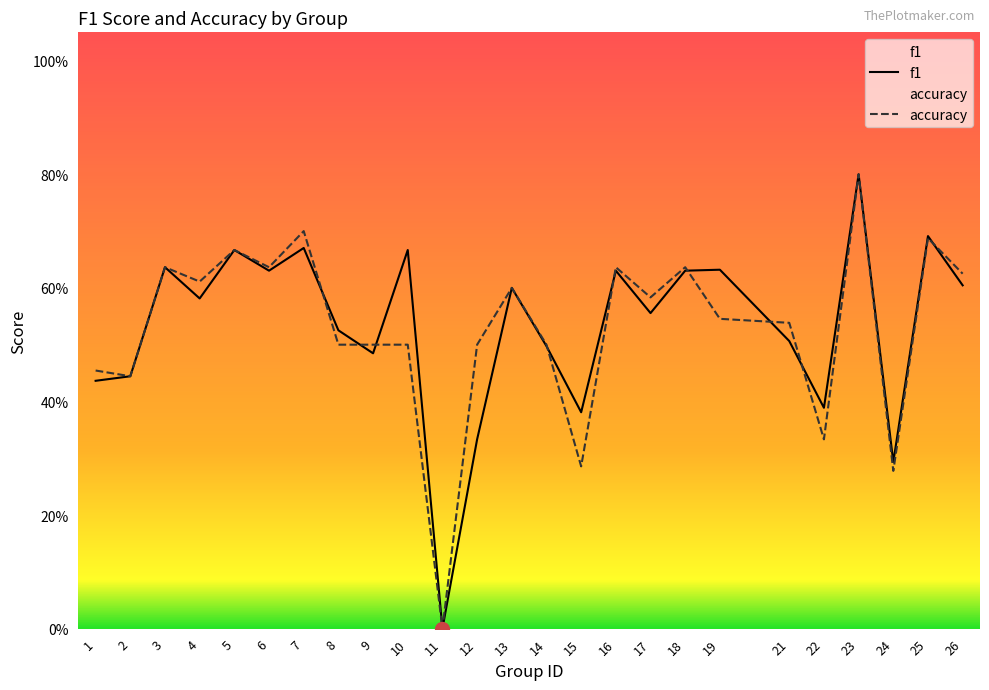

List the labels in order of accuracy value, smallest first.

11, 24, 15, 22, 2, 1, 8, 9, 10, 12, 14, 21, 19, 17, 13, 4, 26, 3, 6, 16, 18, 5, 25, 7, 23